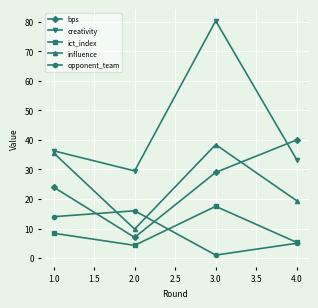

How many categories are shown in the chart?

4